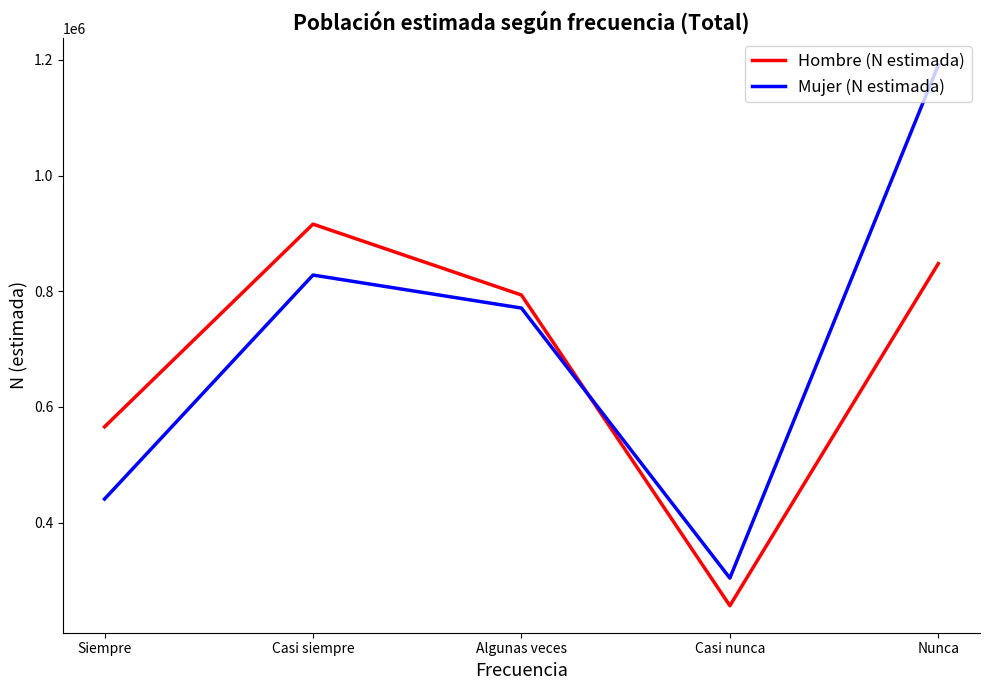

Where is the first local maximum for Mujer (N estimada)?

Casi siempre